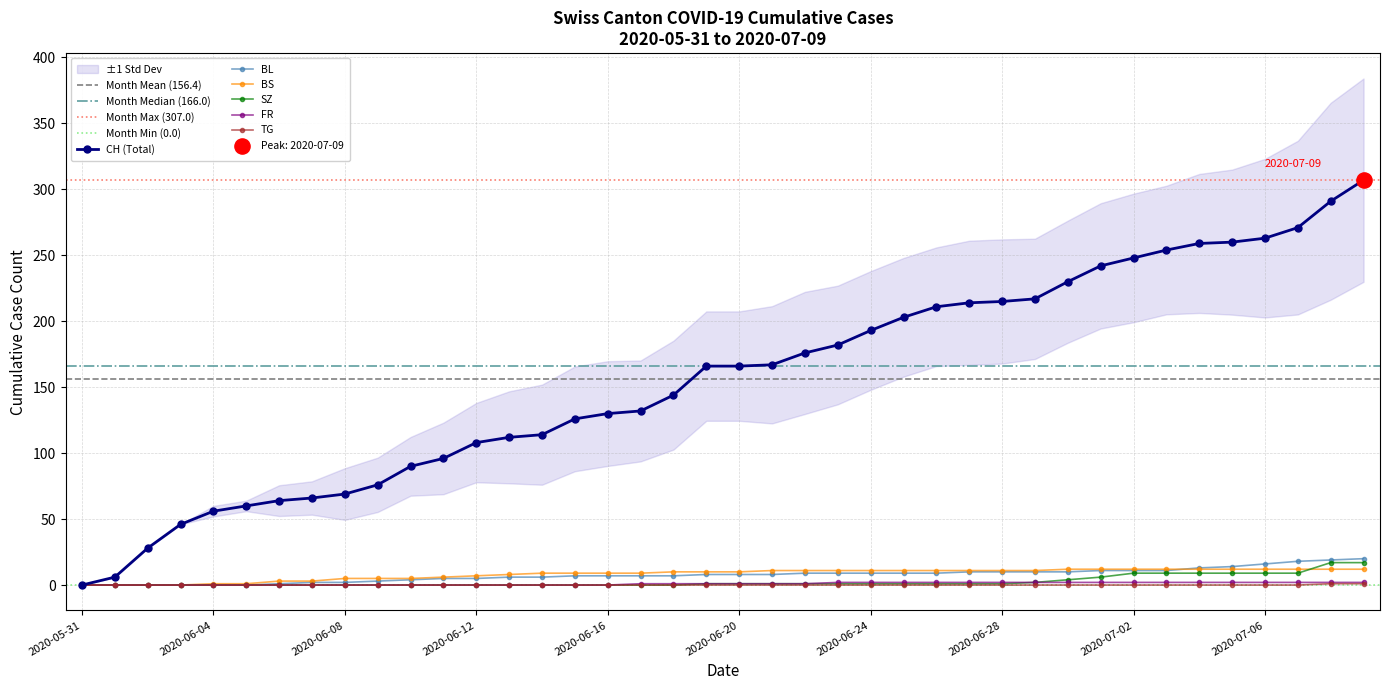

Which series contains the highest Y value?

CH